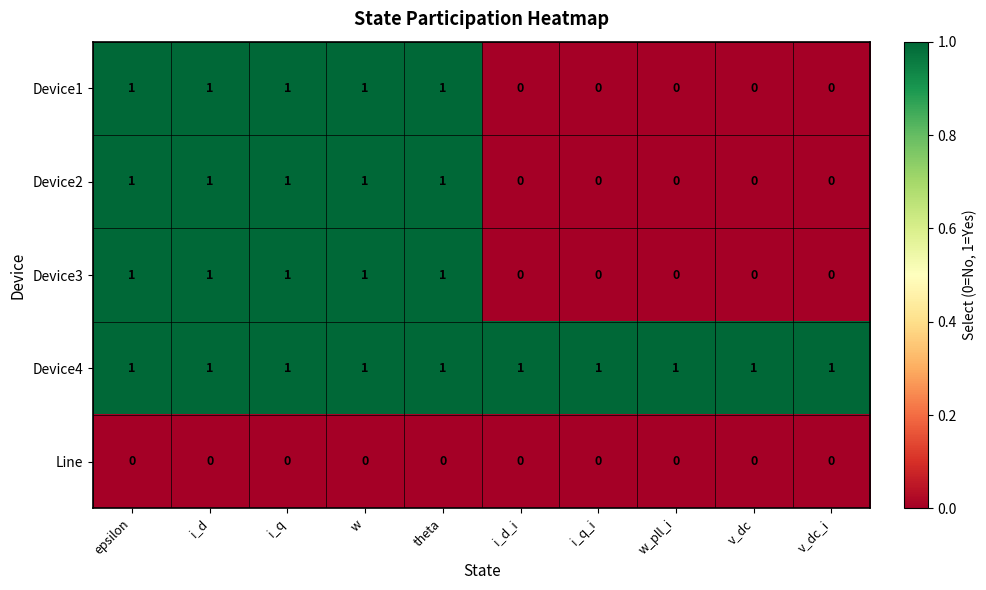

How many positive values does the Device1 series have?

5